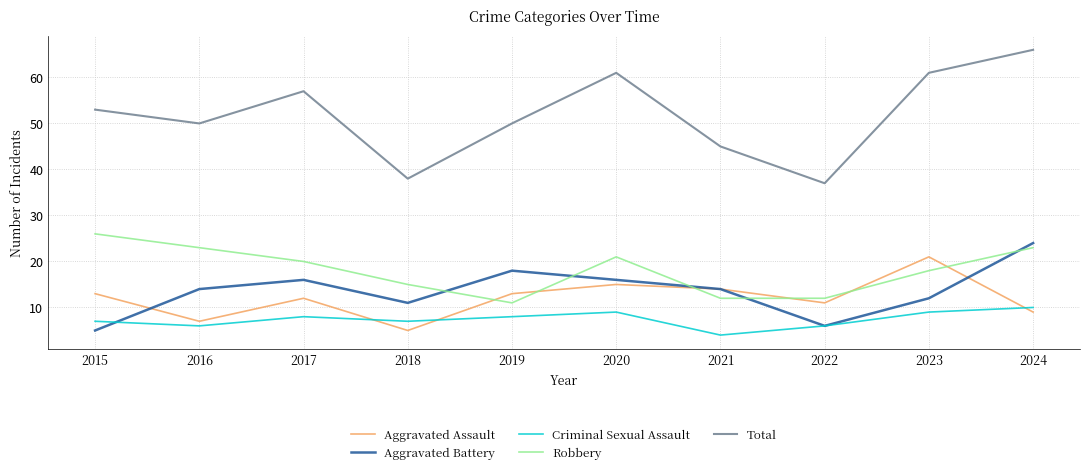

Which series changed the most between 2015 and 2017?

Aggravated Battery